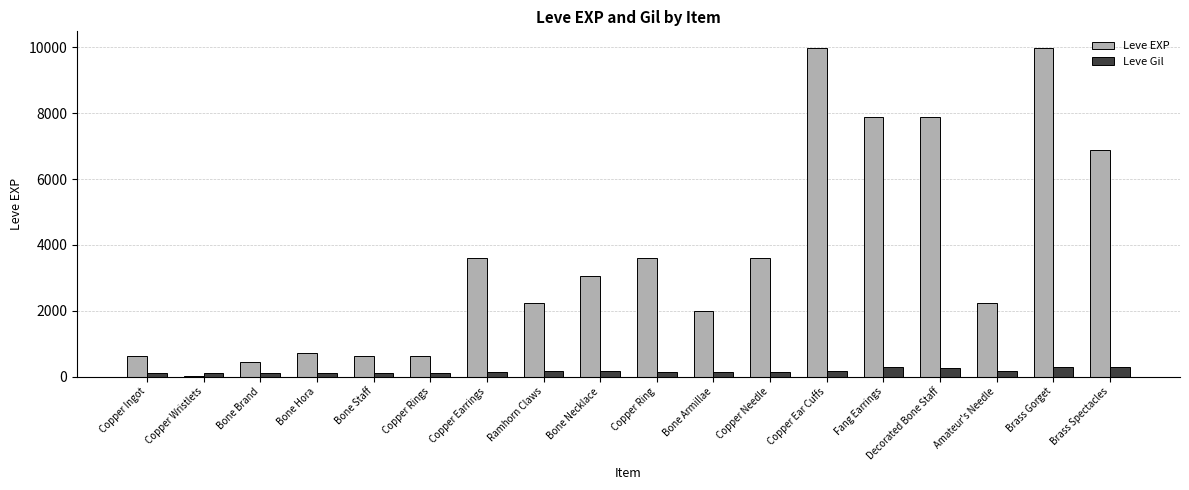

What is the highest value of the Leve EXP series?

9990